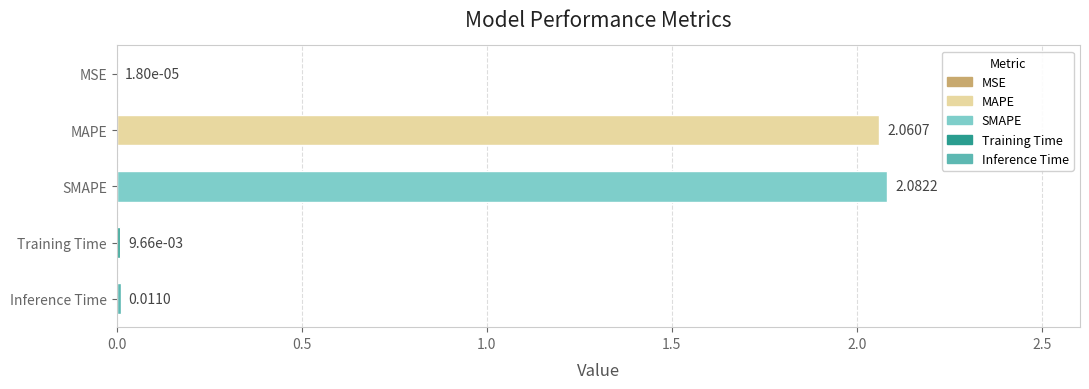

Between Inference Time and MAPE, which is larger?

MAPE